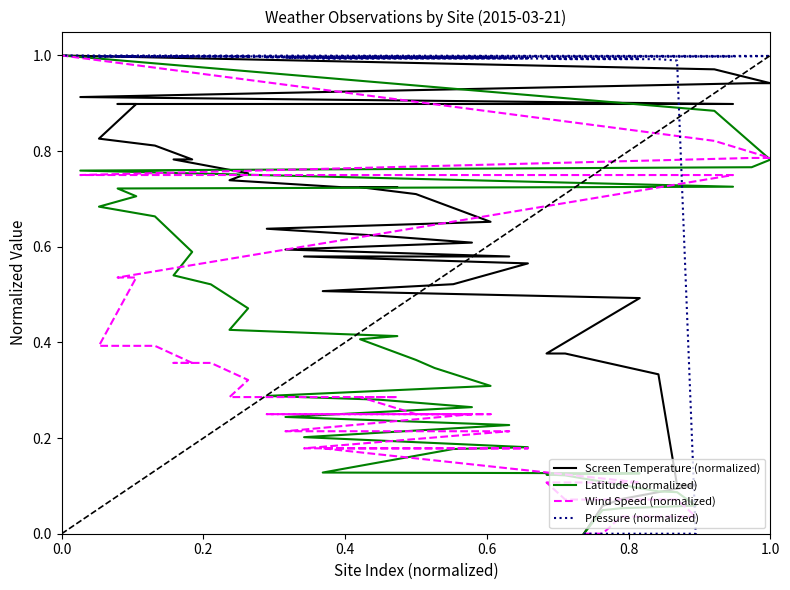

The value of Screen Temperature (normalized) at 0.0 is 1.5. True or false?

False